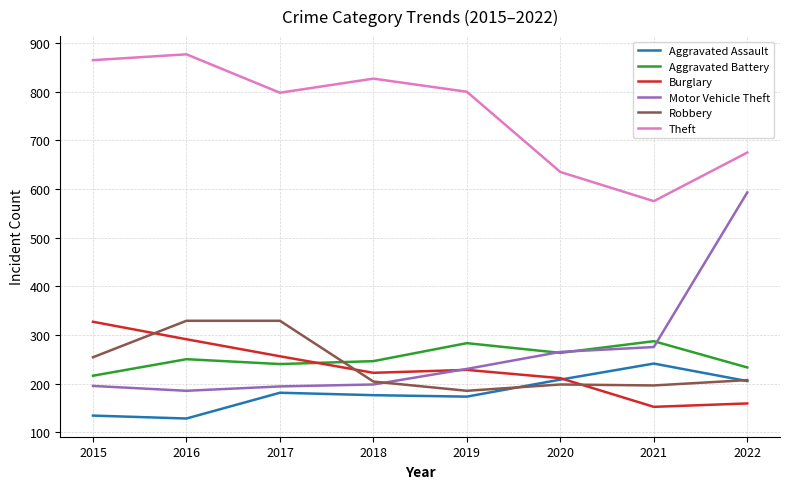

What is the approximate value of Aggravated Battery at 2018?

246